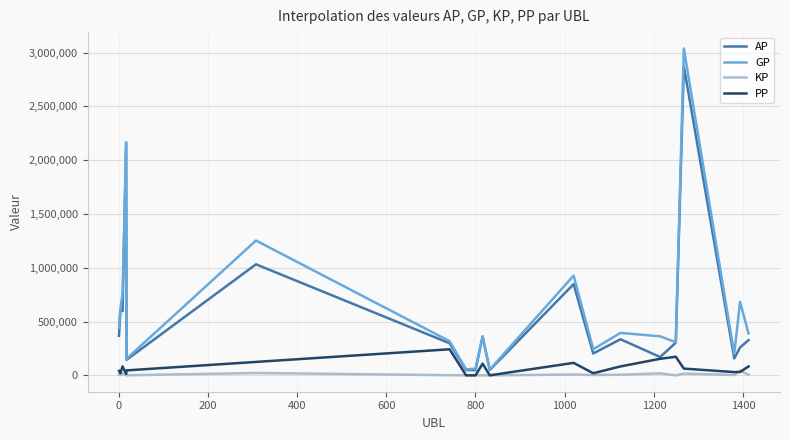

List the series in order of their peak value, lowest first.

KP, PP, AP, GP